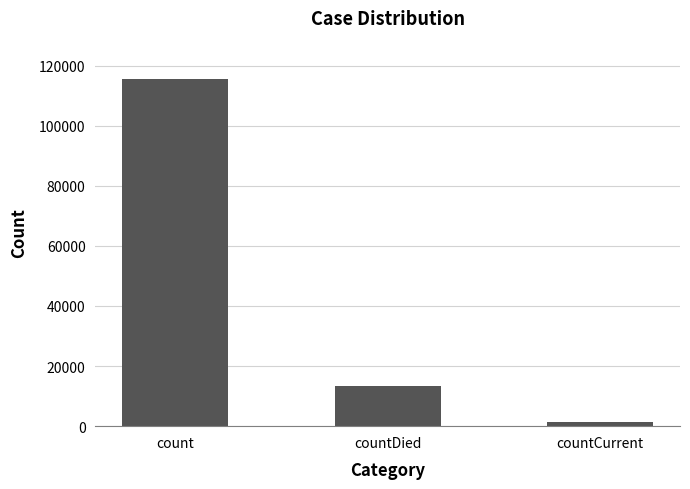

What is the smallest value displayed?

1383